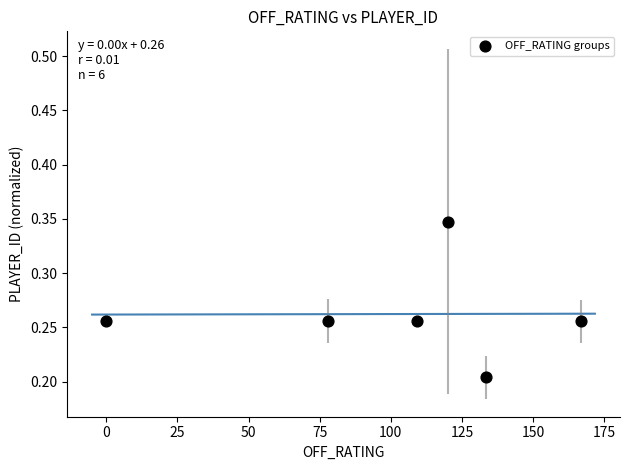

What is the range of X values (max minus min)?

166.7